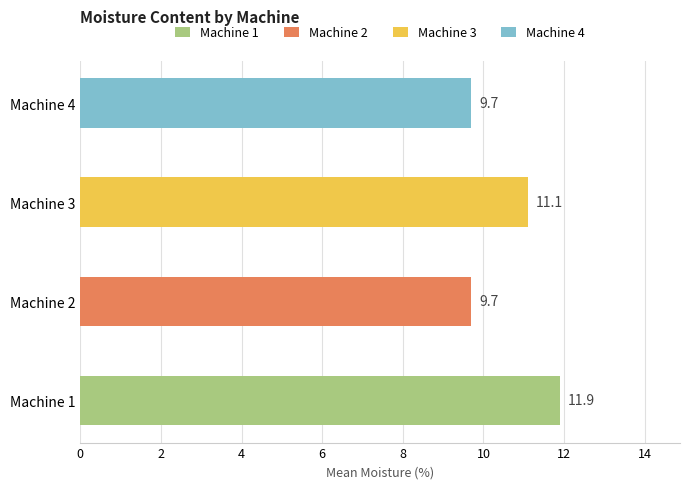

Does the chart contain stacked bars?

No